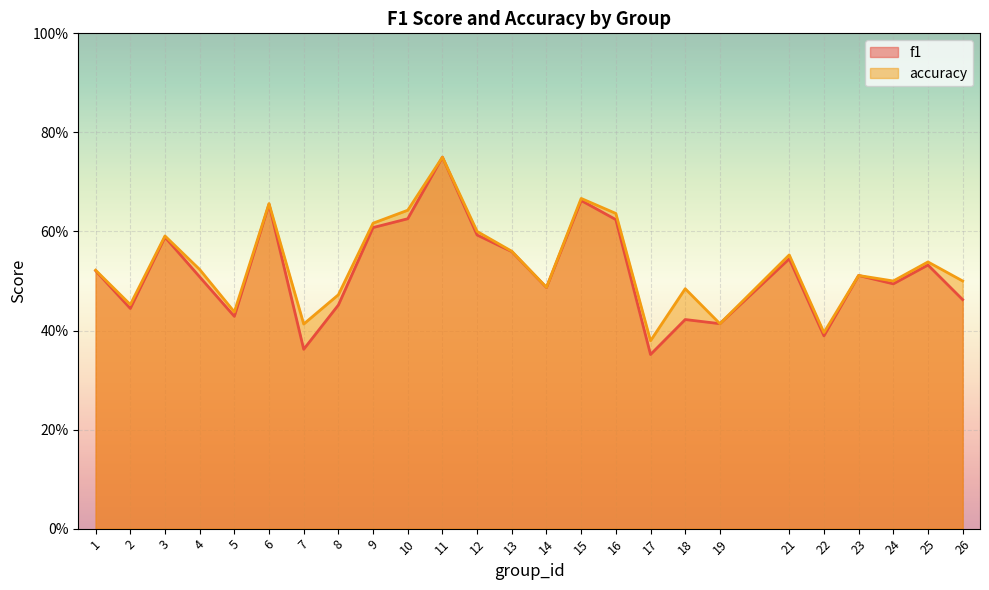

What is the difference between the maximum and minimum values in the accuracy series?

0.4